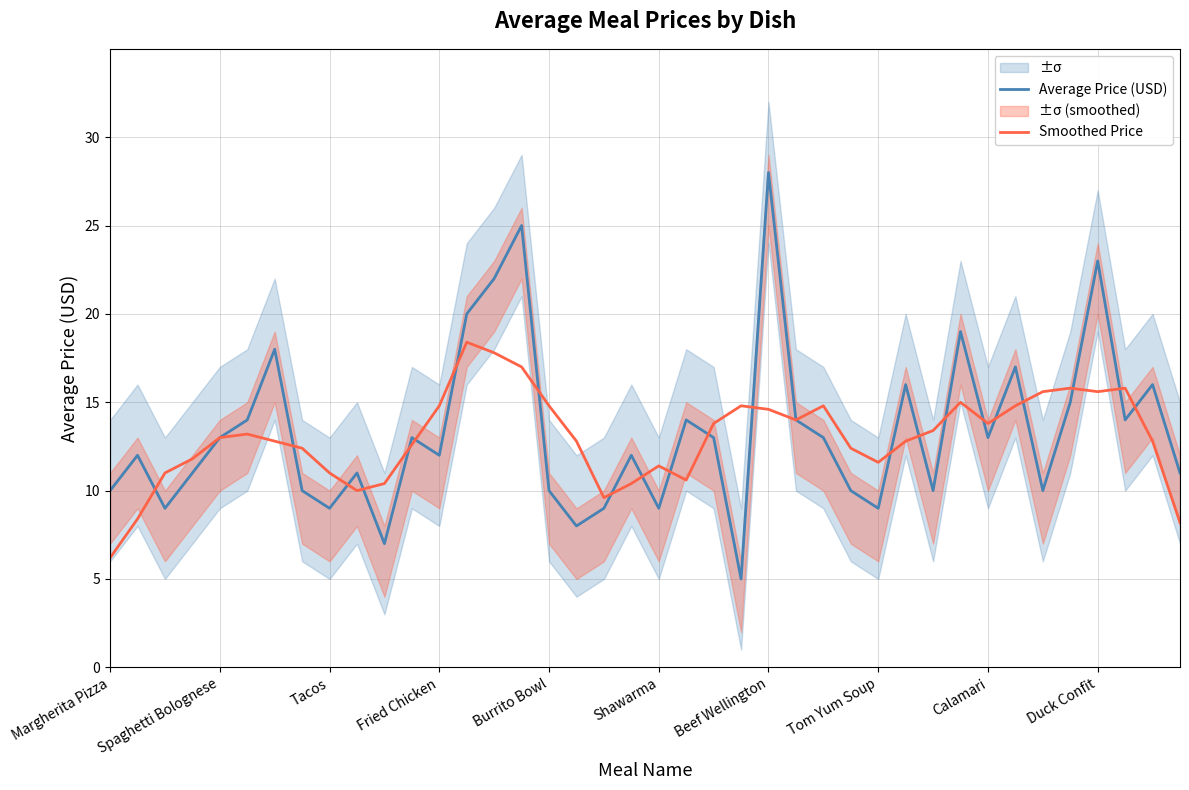

What is the maximum value for Smoothed Price?

18.4